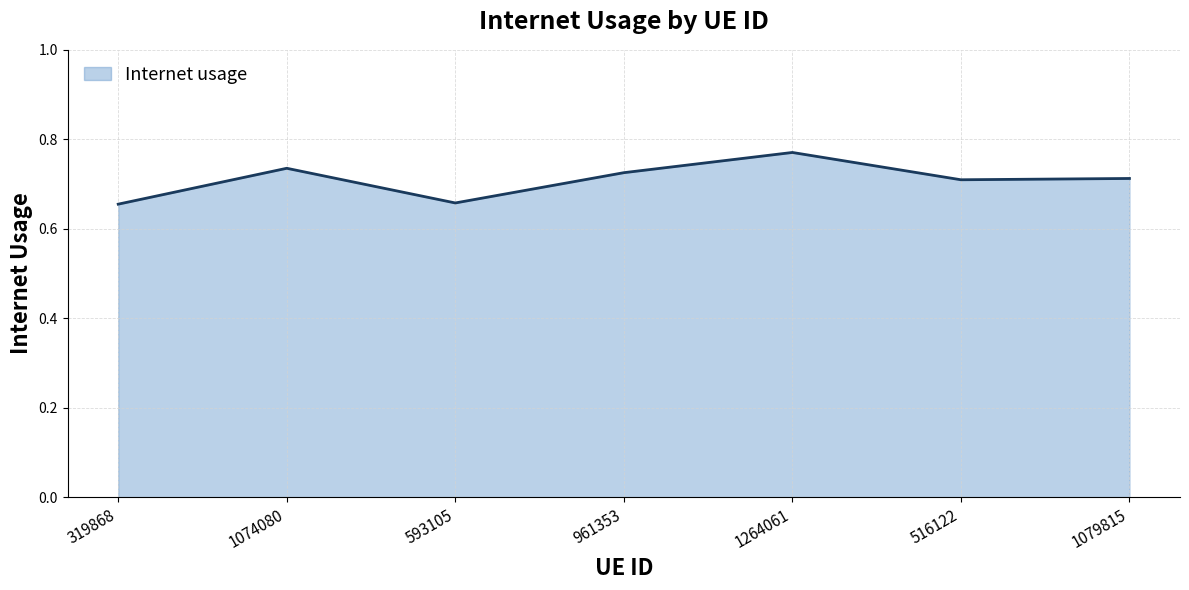

What is the difference between the values at 319868 and 961353?

0.1